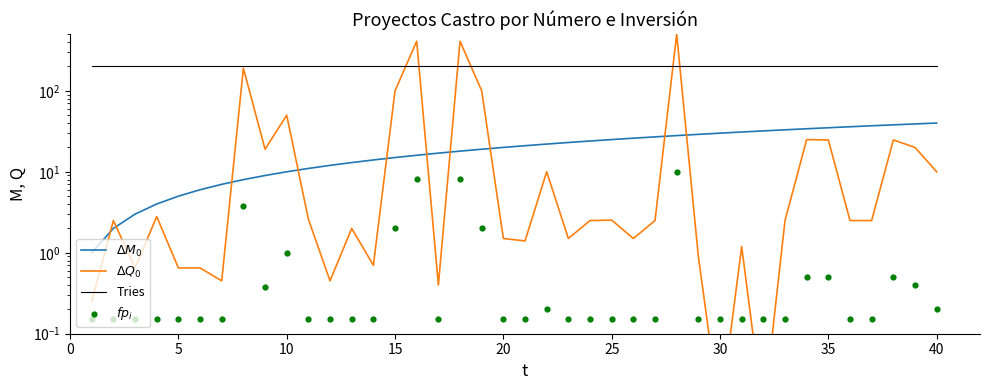

What are all the series names shown in the legend?

$\Delta M_0$, $\Delta Q_0$, Tries, $fp_i$